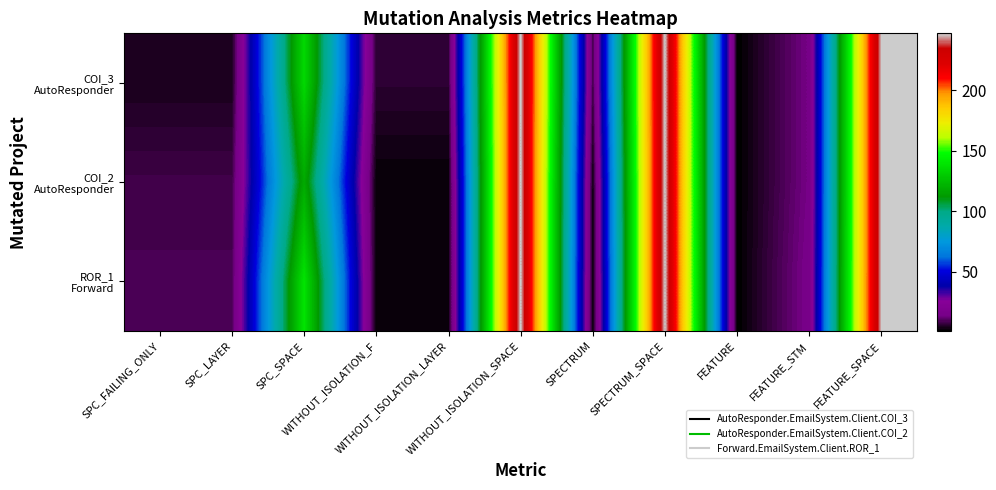

Rank the series by their maximum value, from highest to lowest.

COI_3 AutoResponder, COI_2 AutoResponder, ROR_1 Forward